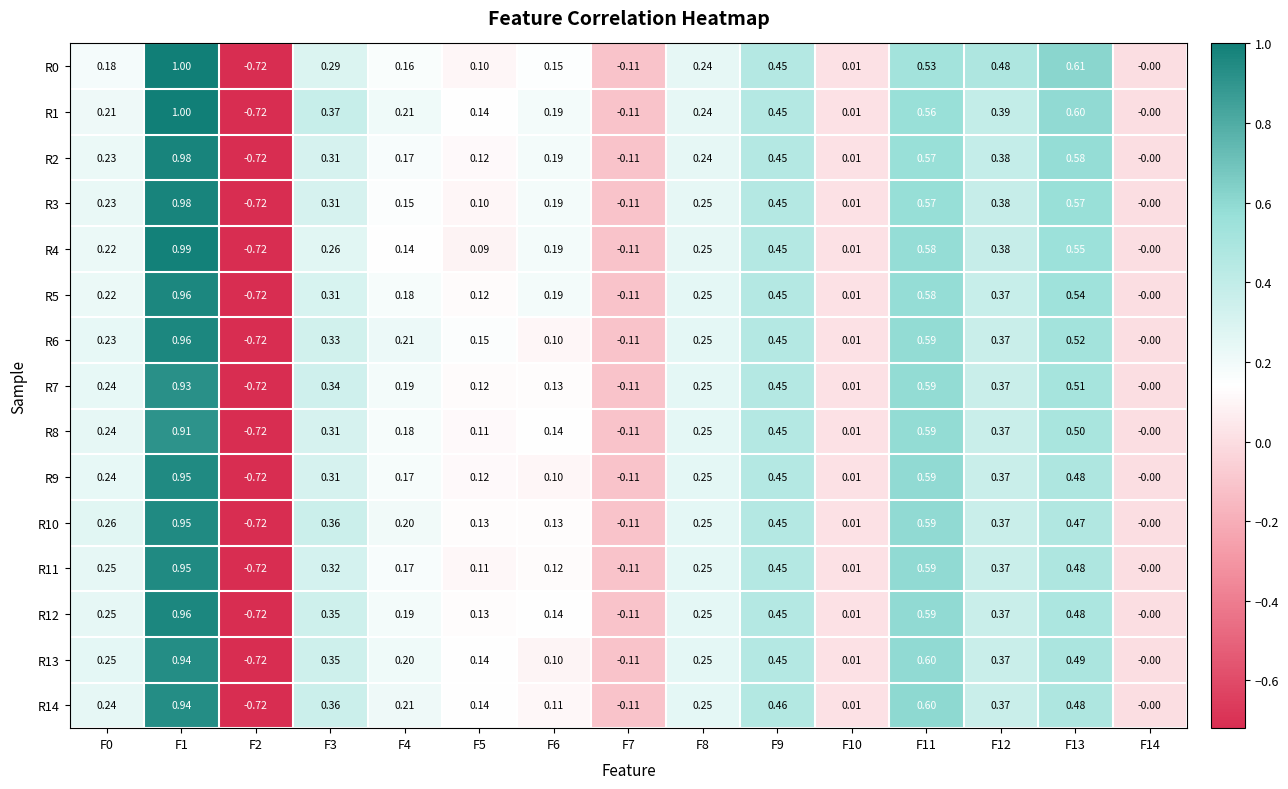

Is the value of R10 at F3 greater than the value of R5 at F13?

No